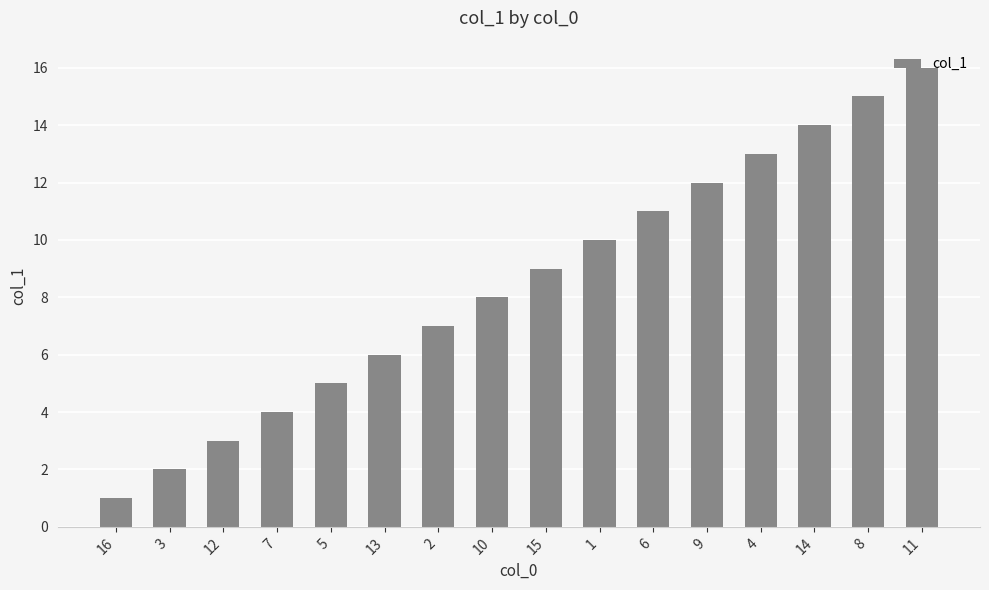

Rank the categories by value from highest to lowest.

11, 8, 14, 4, 9, 6, 1, 15, 10, 2, 13, 5, 7, 12, 3, 16